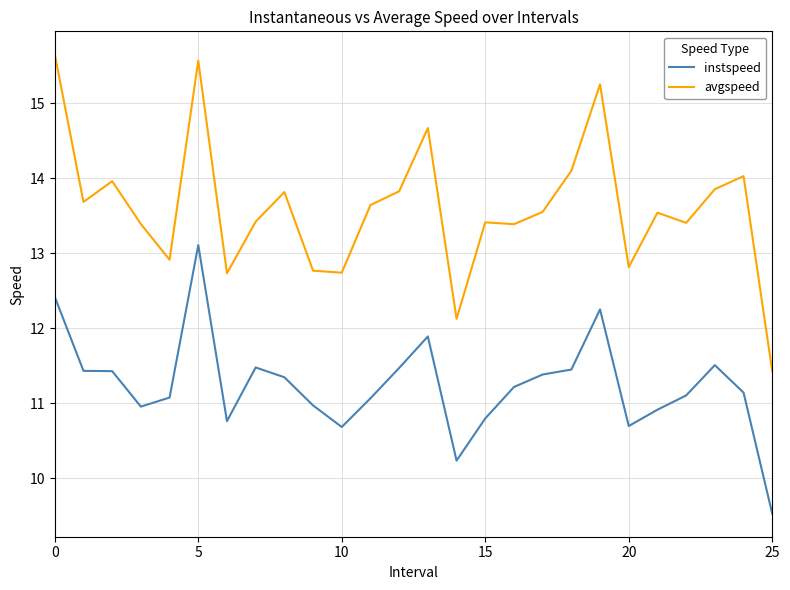

True or false: instspeed and avgspeed intersect in this chart.

False